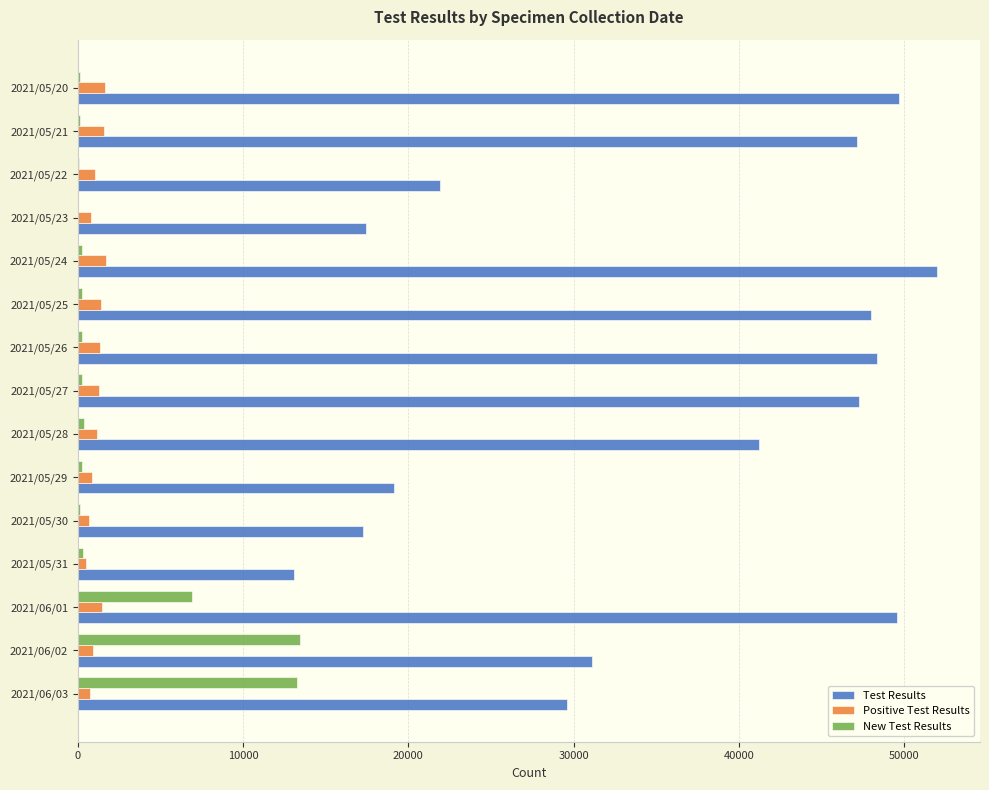

Between 2021/06/02 and 2021/05/24, which series saw the biggest shift?

Test Results